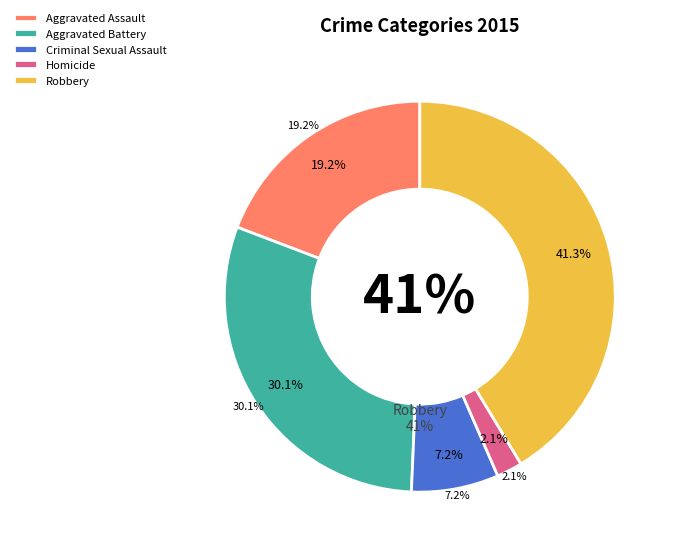

To the nearest percent, what is the difference between the Robbery and Homicide slice percentages?

39%